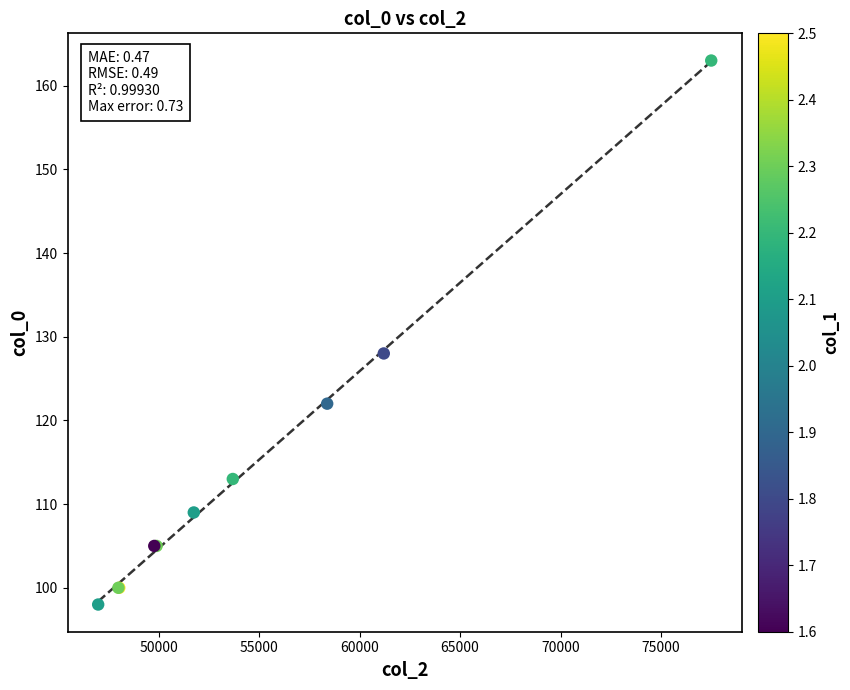

What Y value in the scatter plot is closest to 130?

128